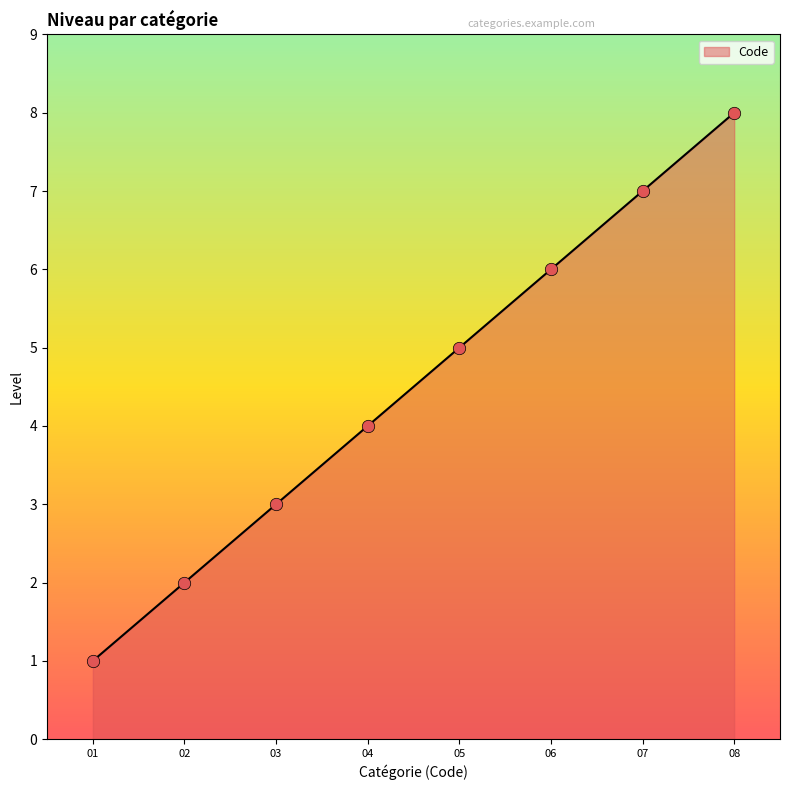

Approximately how many times larger is the value at 03 compared to 07?

0.4